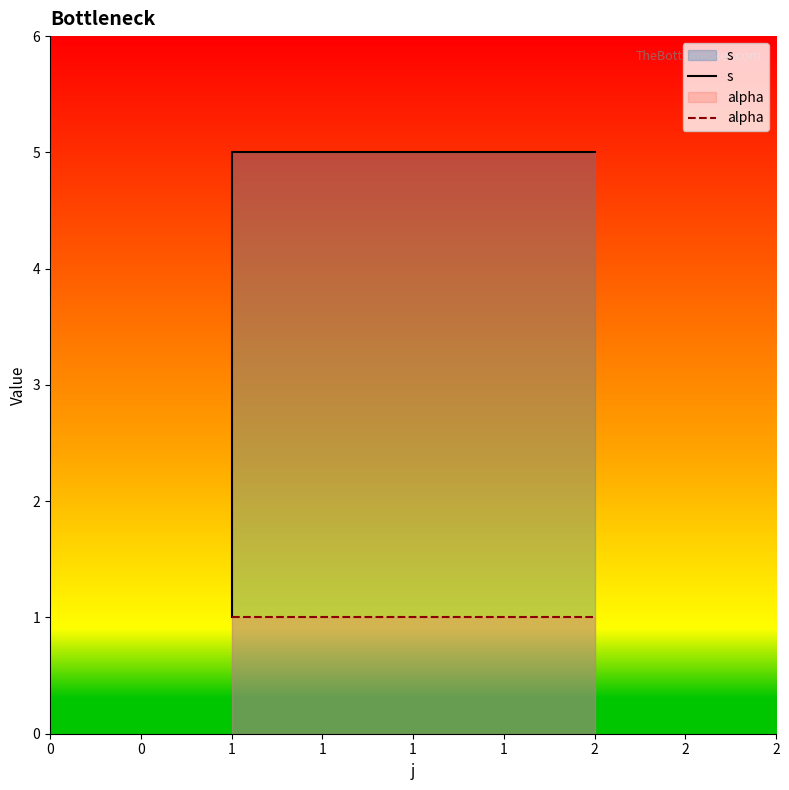

Count the number of data series in this chart.

2